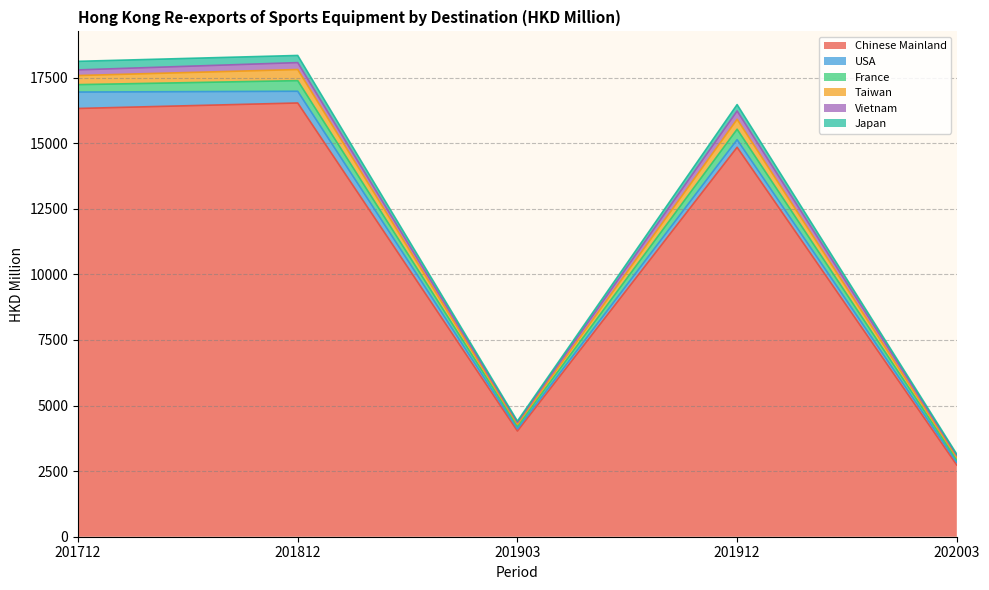

At which label does Taiwan first exceed 16231?

201712